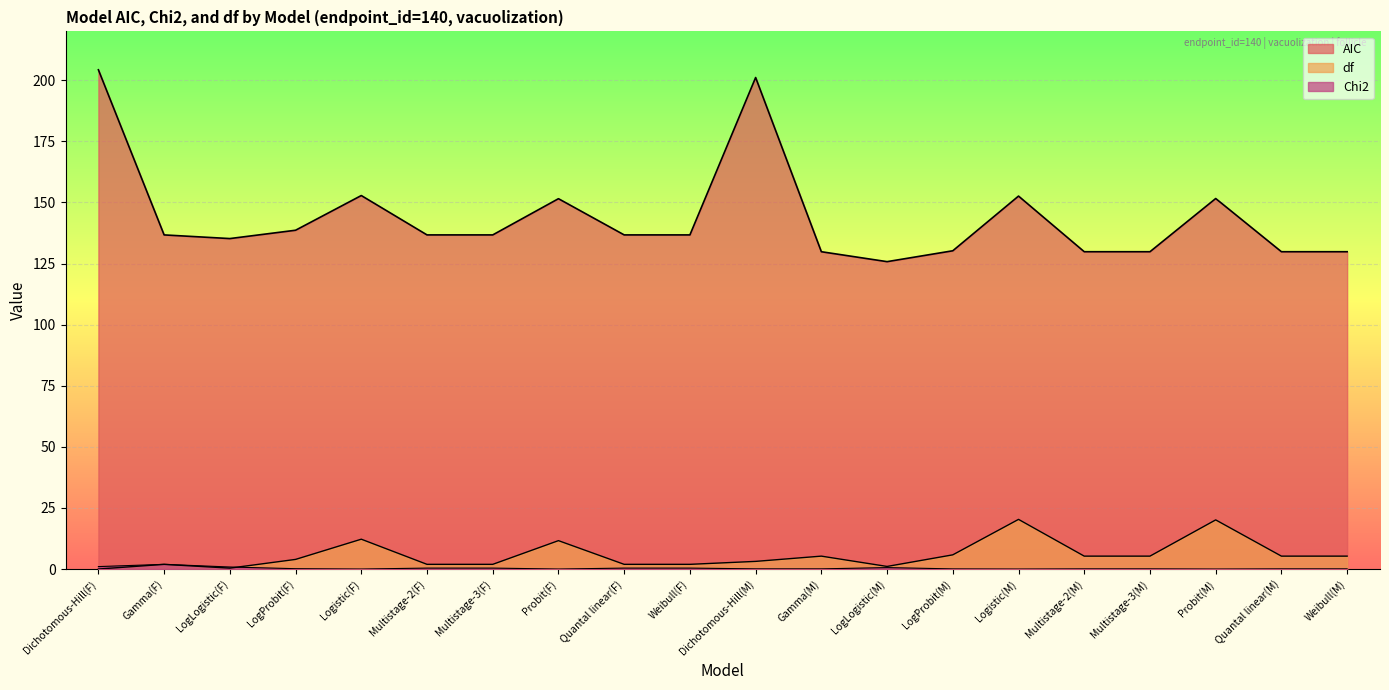

What is the label of the 12th point from the right?

Quantal linear(F)